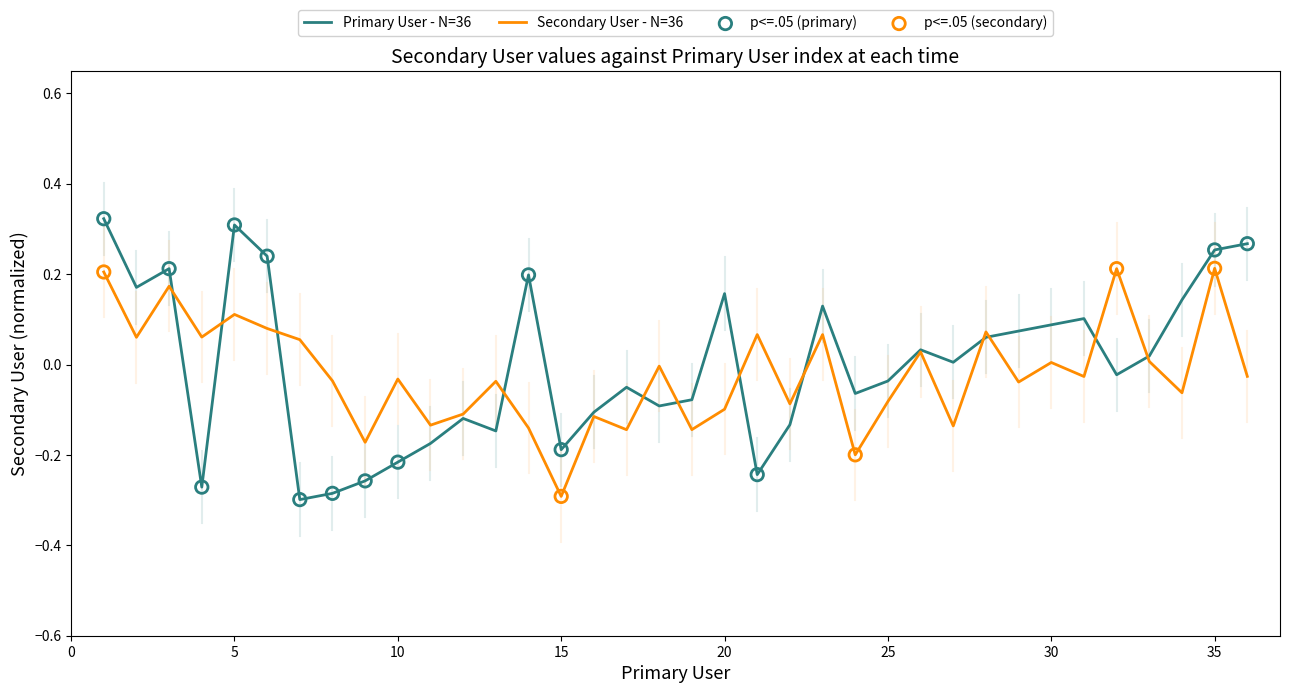

Which series has the largest range (max minus min)?

Primary User - N=36